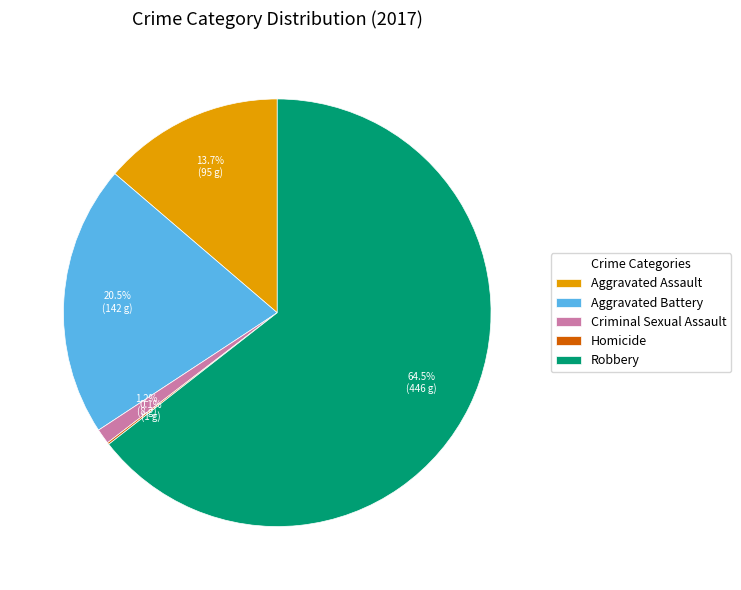

To the nearest percent, what percentage of the pie is Aggravated Assault?

14%